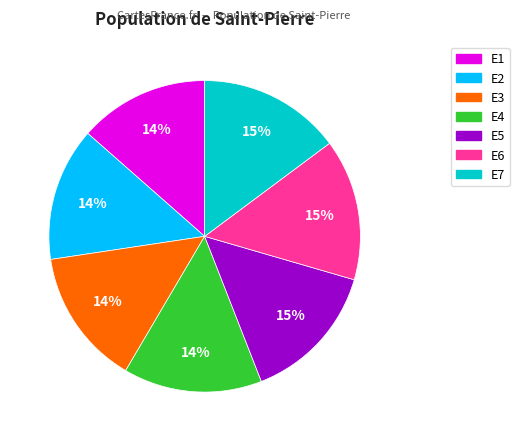

What is the ratio of the value at E1 to the value at E5?

0.9